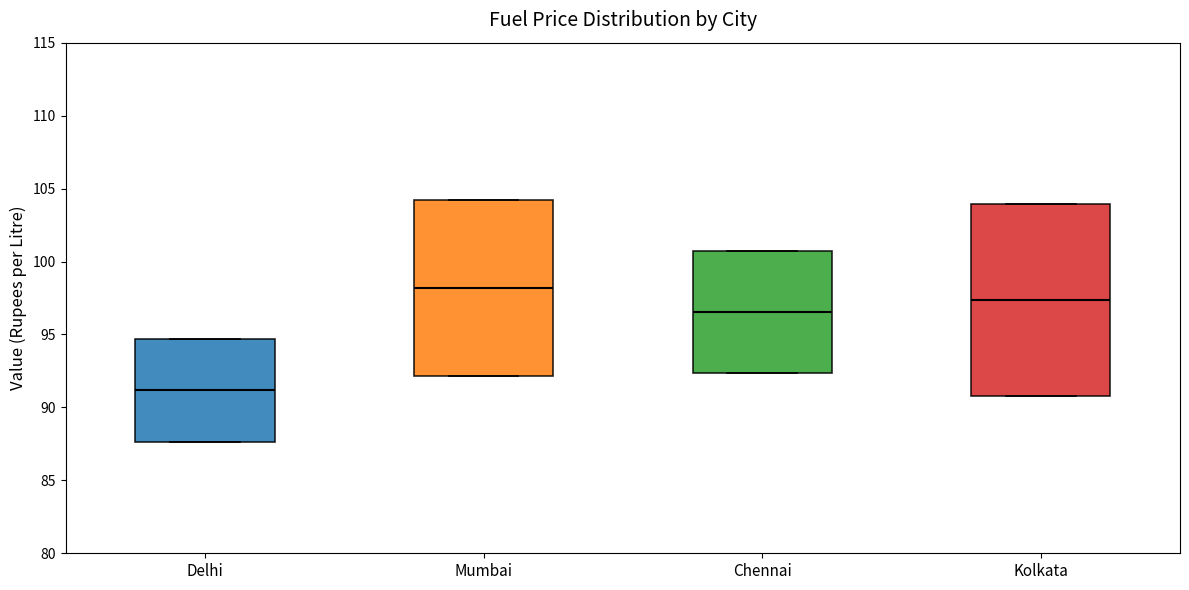

Which box's median line is the highest?

Mumbai